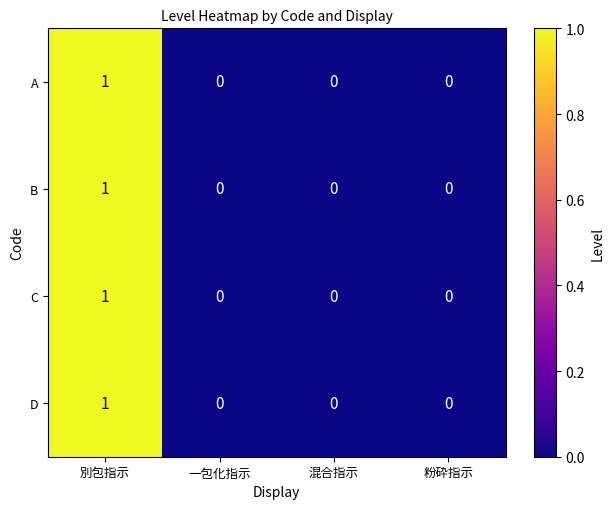

At which category is the sum across all series the highest?

別包指示